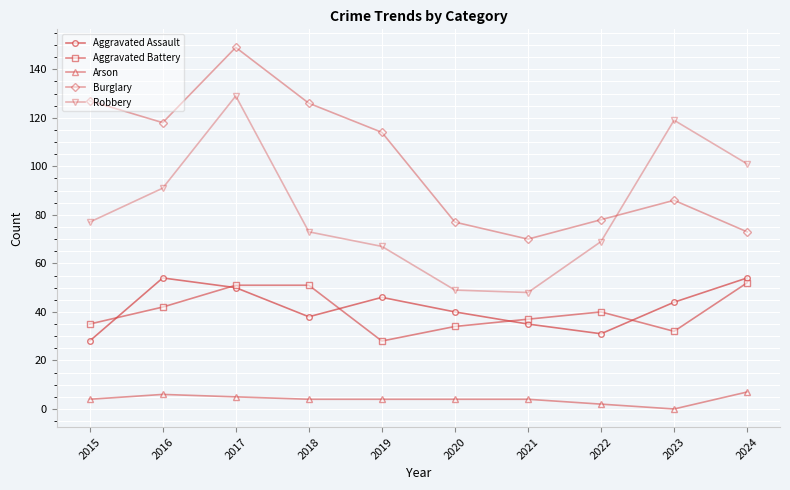

Does the chart display data point markers on the line(s)?

Yes